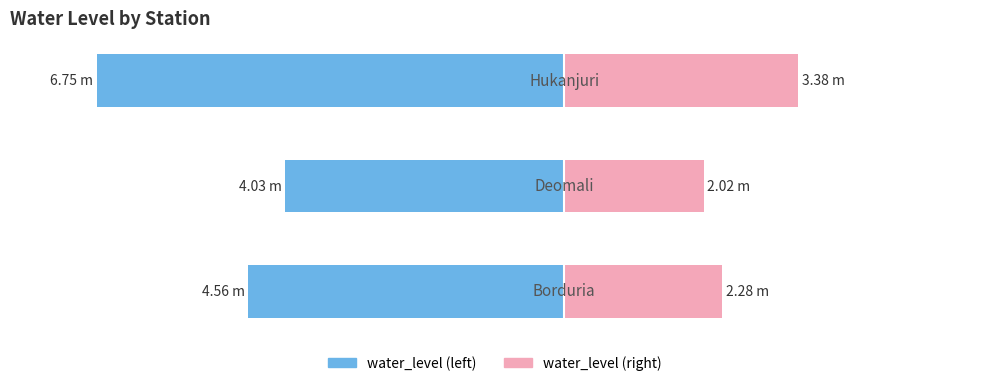

At how many categories does at least one series exceed -2?

3